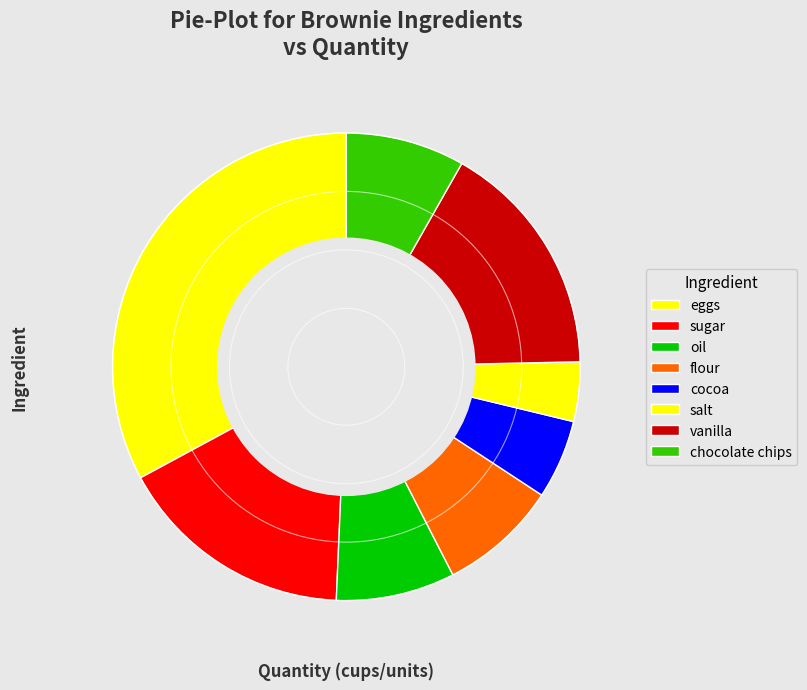

How many slices are in this pie chart?

8